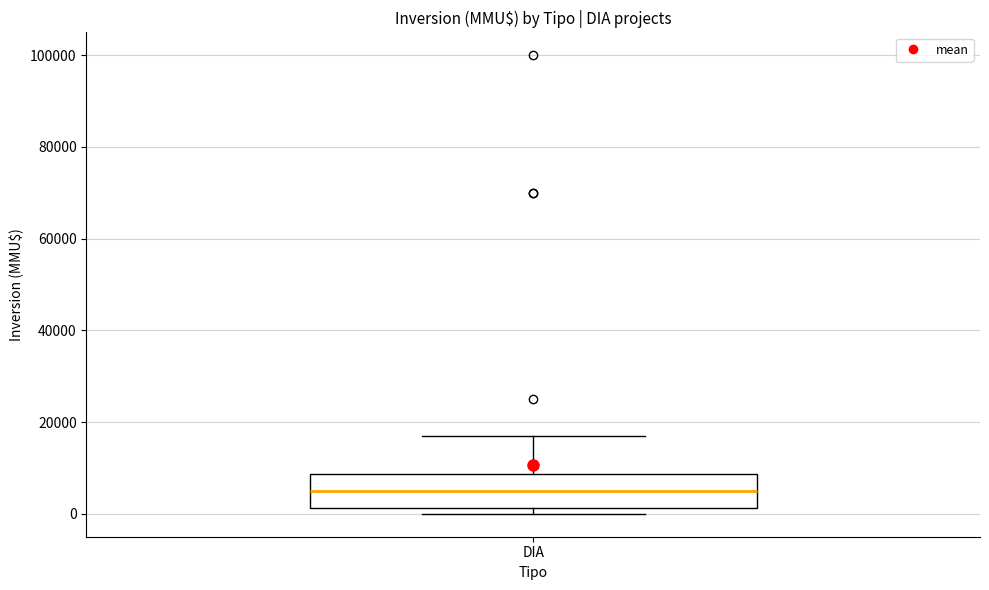

Transcribe this box plot: give where the median line is, the range the box spans, and where the two whiskers end, as read against the y-axis. The values are not printed on the chart, so give them approximately, as read against the axis.

median 6000, box 2000 to 8000, whiskers 0 to 18000